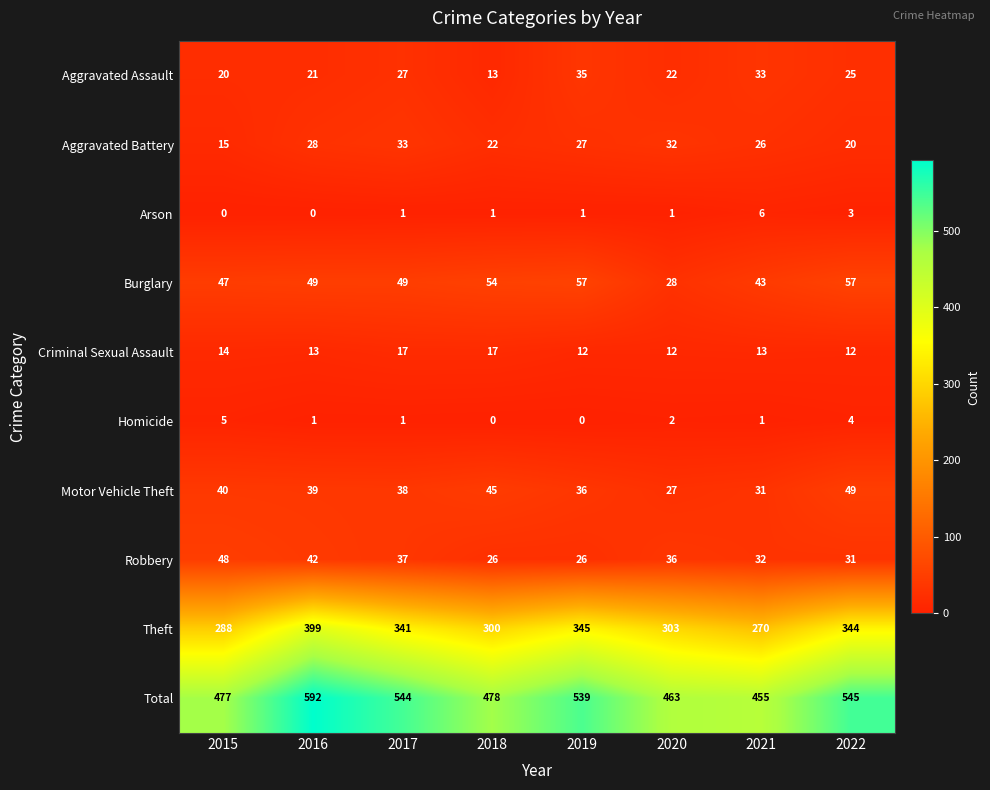

Which series has the largest total across all categories?

Total